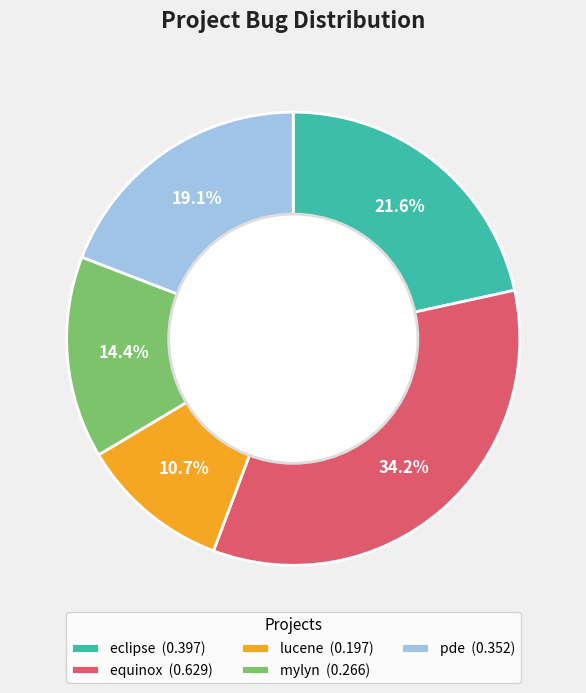

What percentage is NOT represented by pde?

80.9%